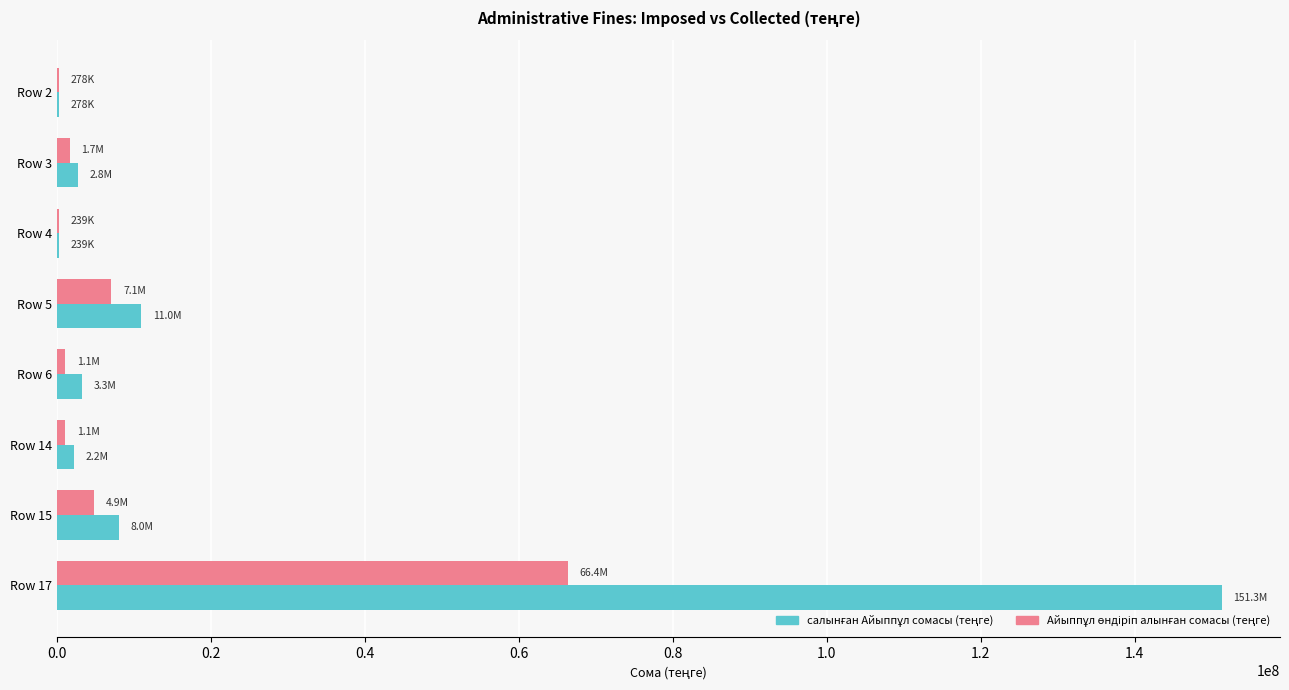

Which label corresponds to the largest value in the chart?

Row 17